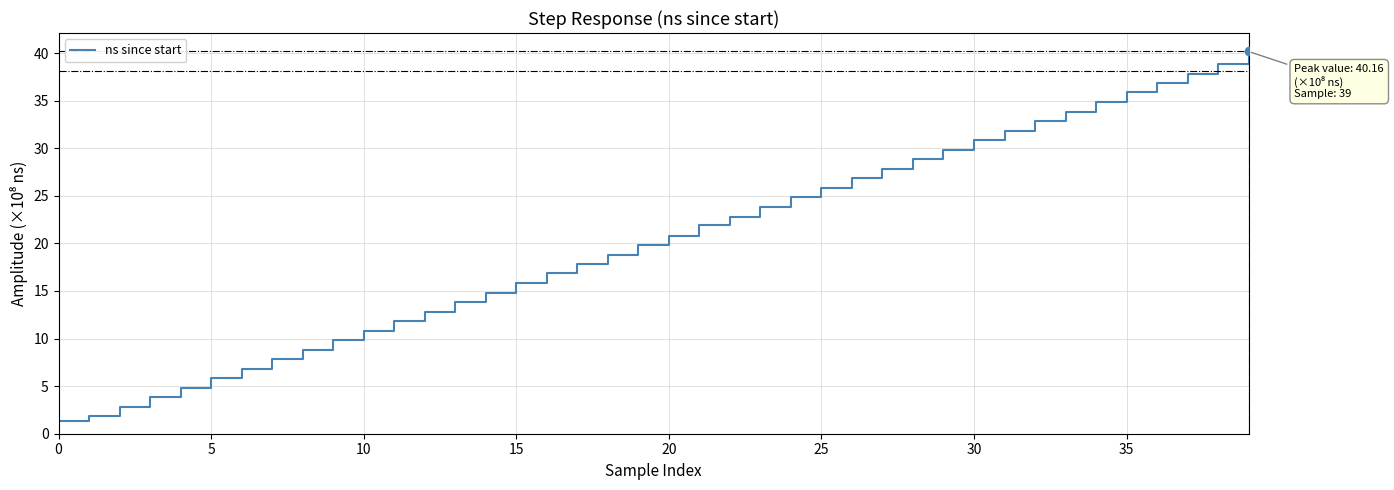

Is this an area chart (filled region under the line)?

No